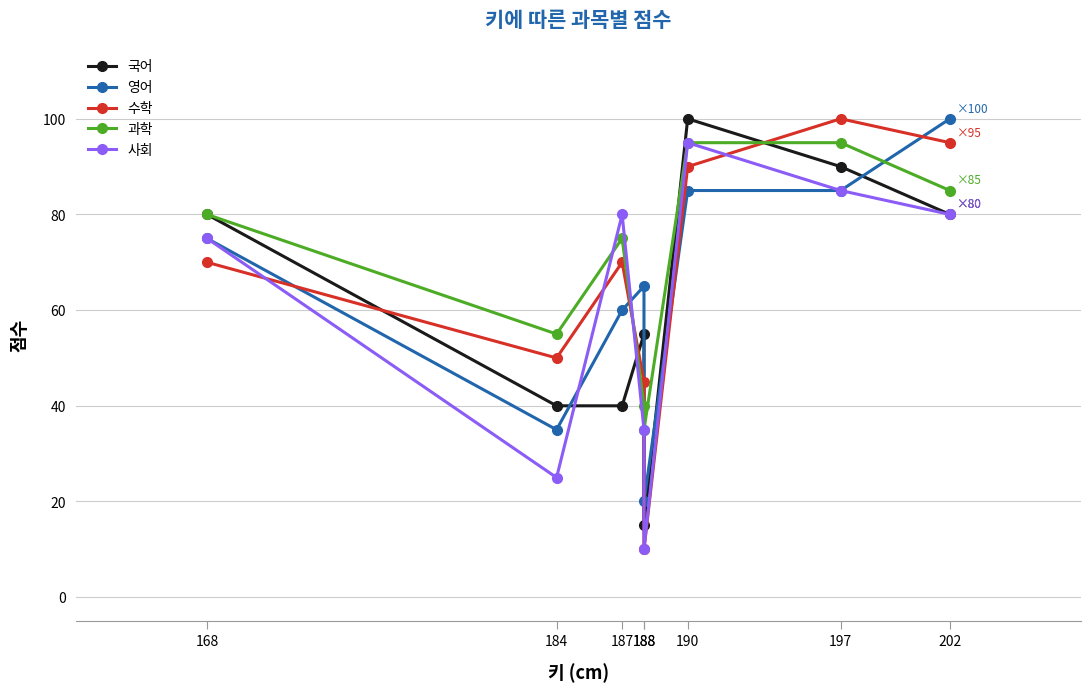

Reading right to left, list all the values displayed in this chart.

국어: 80	90	100	15	55	40	40	80
영어: 100	85	85	20	65	60	35	75
수학: 95	100	90	10	45	70	50	70
과학: 85	95	95	35	40	75	55	80
사회: 80	85	95	10	35	80	25	75